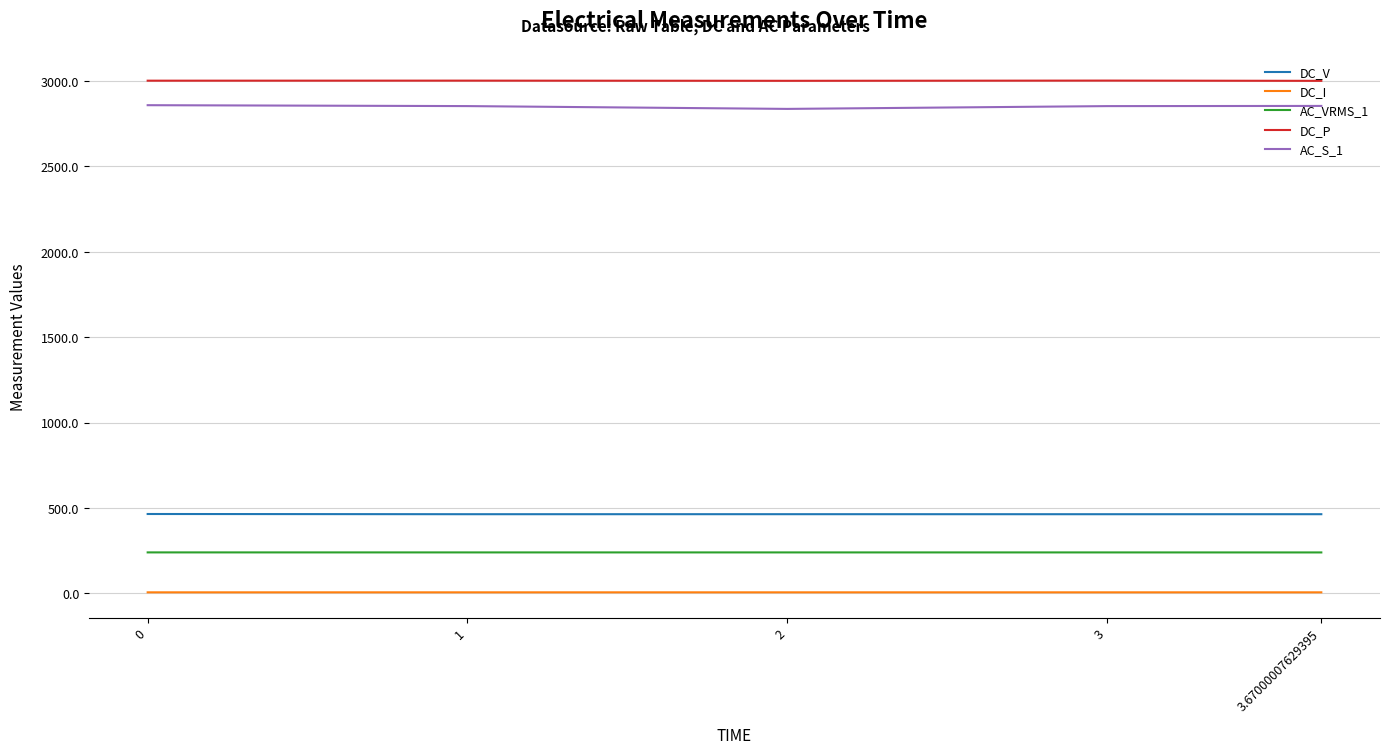

True or false: DC_I has a value of 6.6 at 1.

True